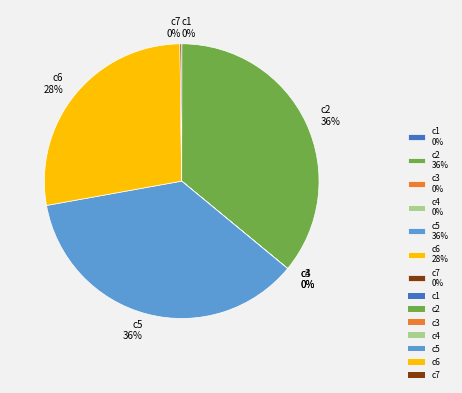

Approximately how many times larger is the value at c2 compared to c6?

1.3